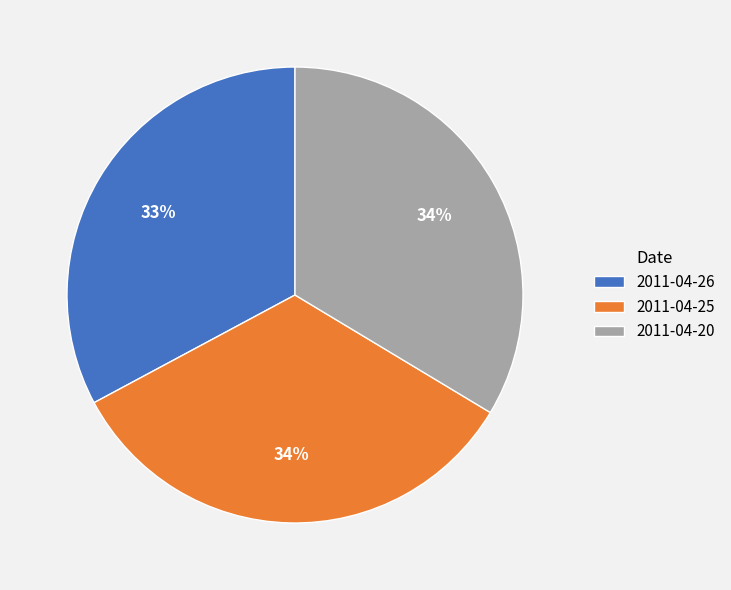

Is there a majority slice in this chart?

No